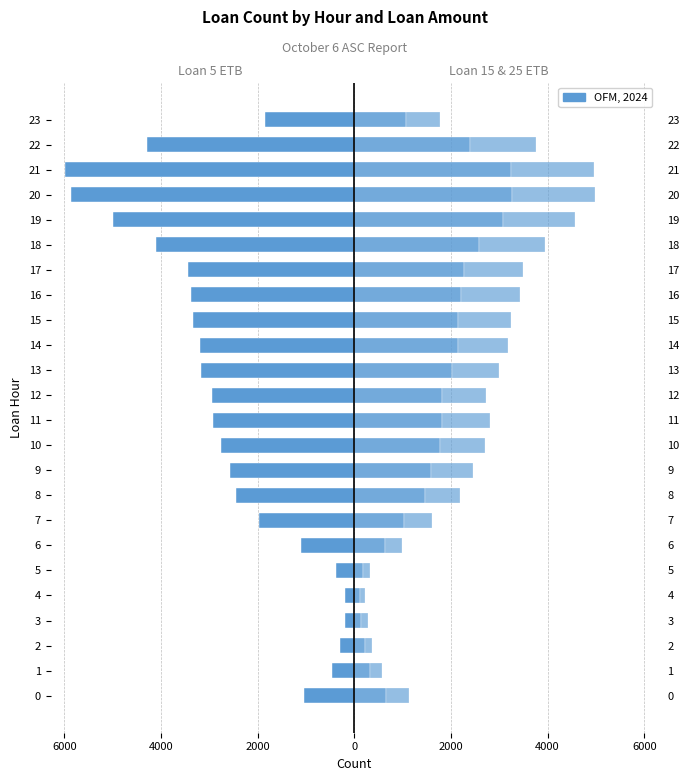

Are the bars horizontal?

Yes